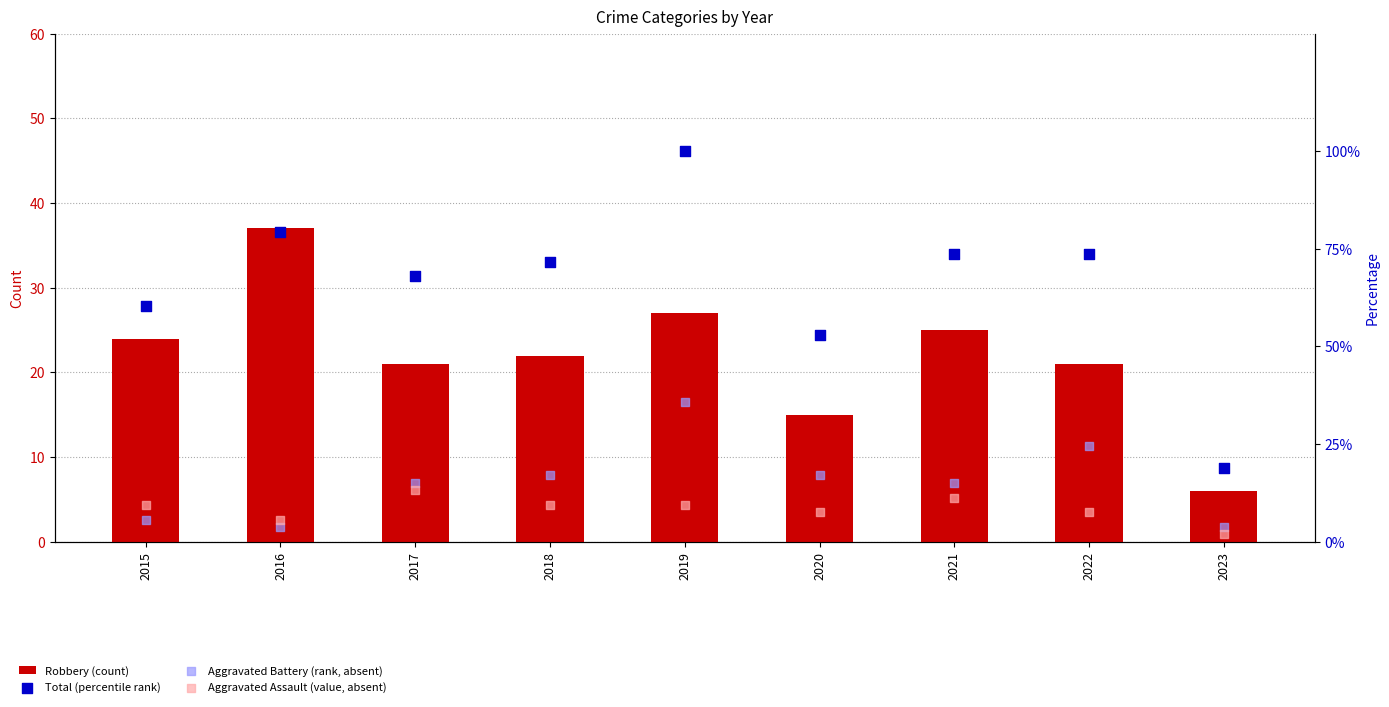

What are all the series names shown in the legend?

Robbery (count), Total (percentile rank), Aggravated Battery (rank, absent), Aggravated Assault (value, absent)